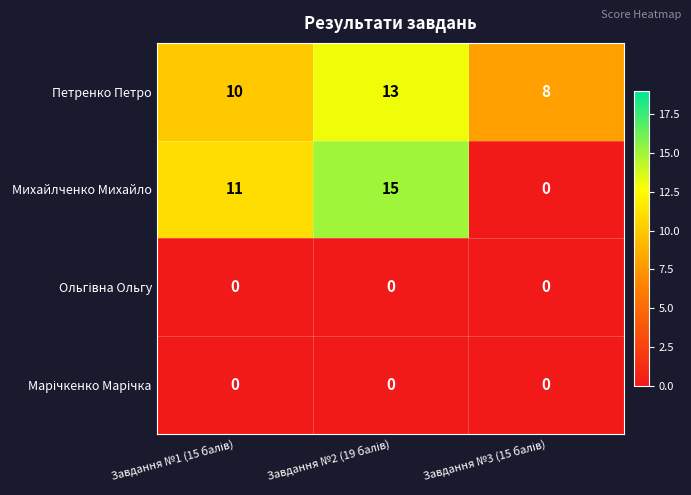

Count the Петренко Петро values in the range 8 to 13.

3